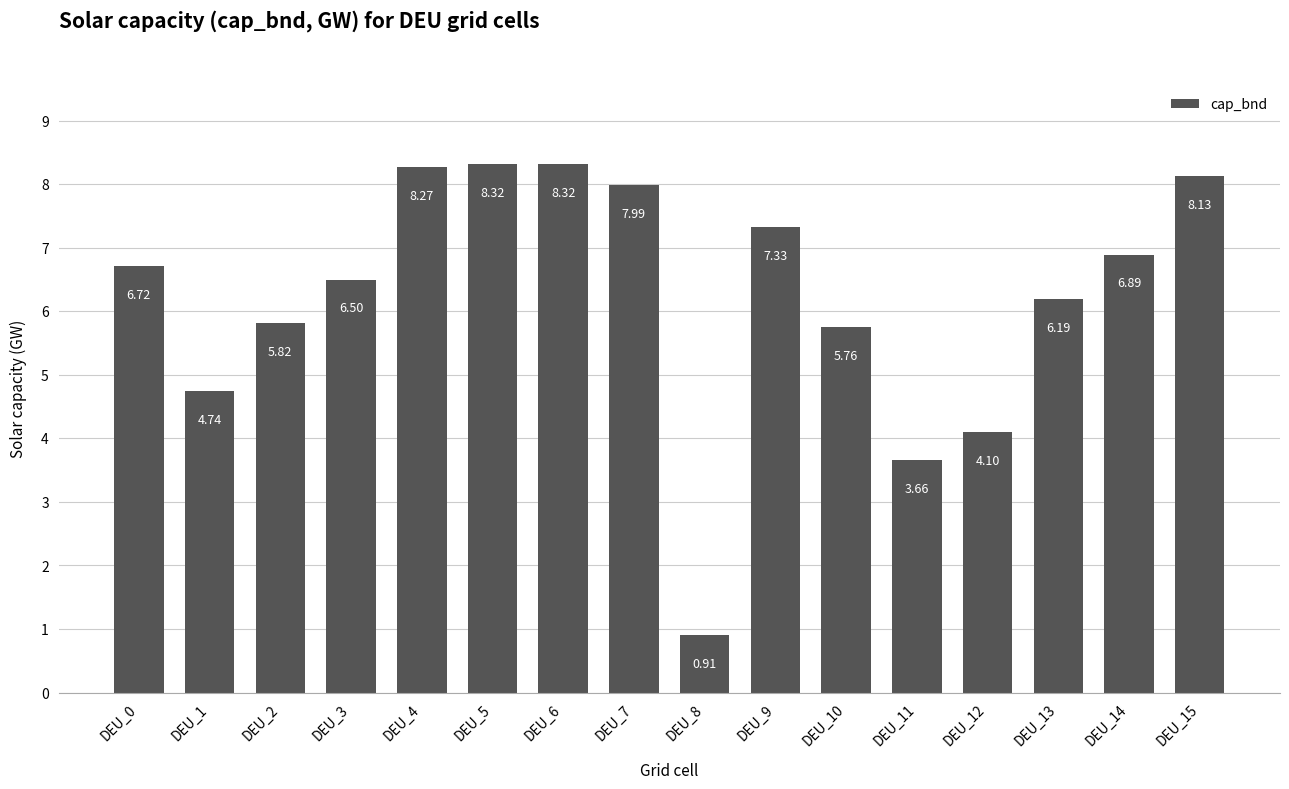

Approximately how many times larger is the value at DEU_8 compared to DEU_7?

0.1